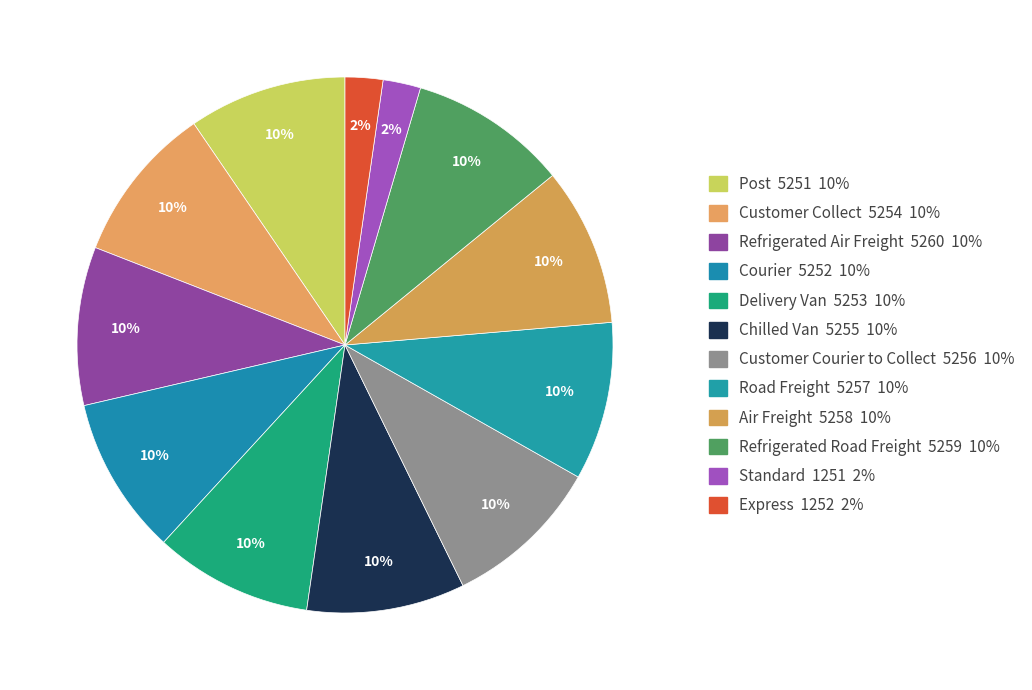

How many segments does this pie chart have?

12